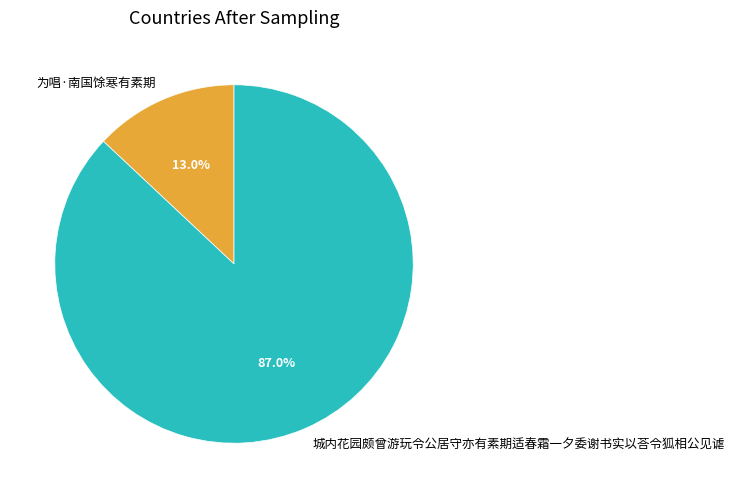

Which slice represents more than half of the pie?

城内花园颇曾游玩令公居守亦有素期适春霜一夕委谢书实以荅令狐相公见谑